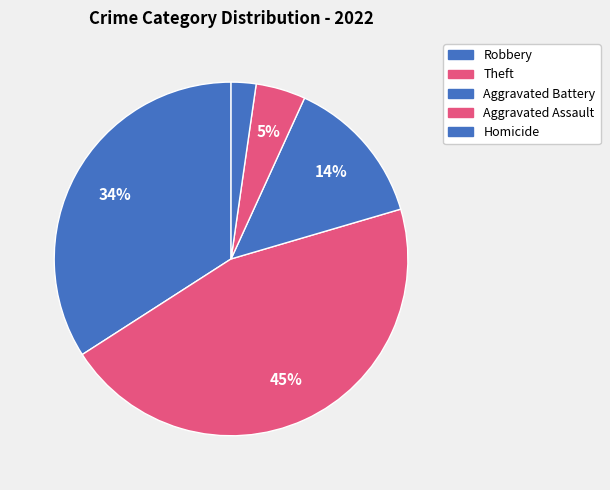

Count the number of slices in the pie.

5